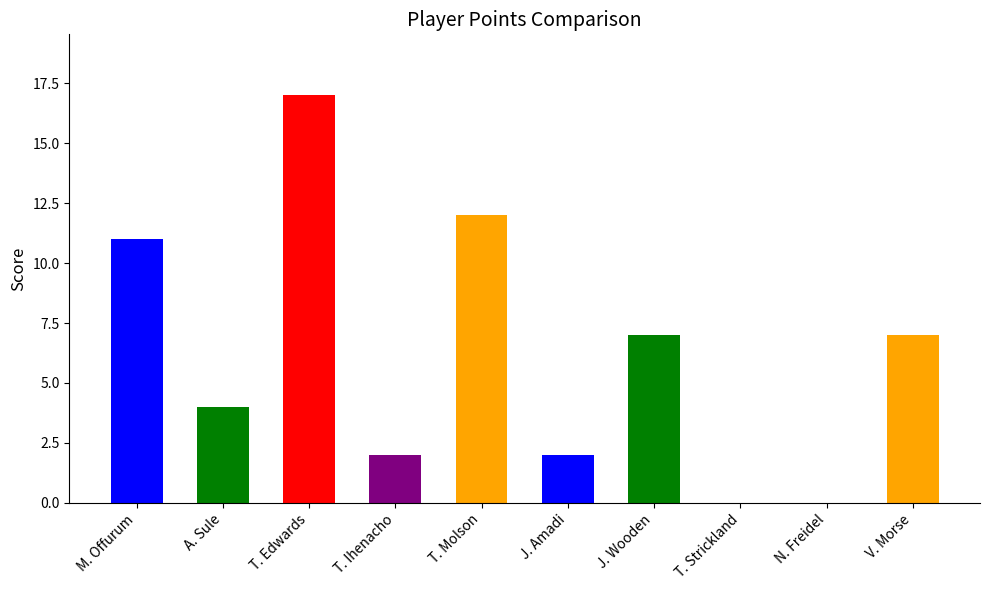

How many distinct data groups are displayed?

1